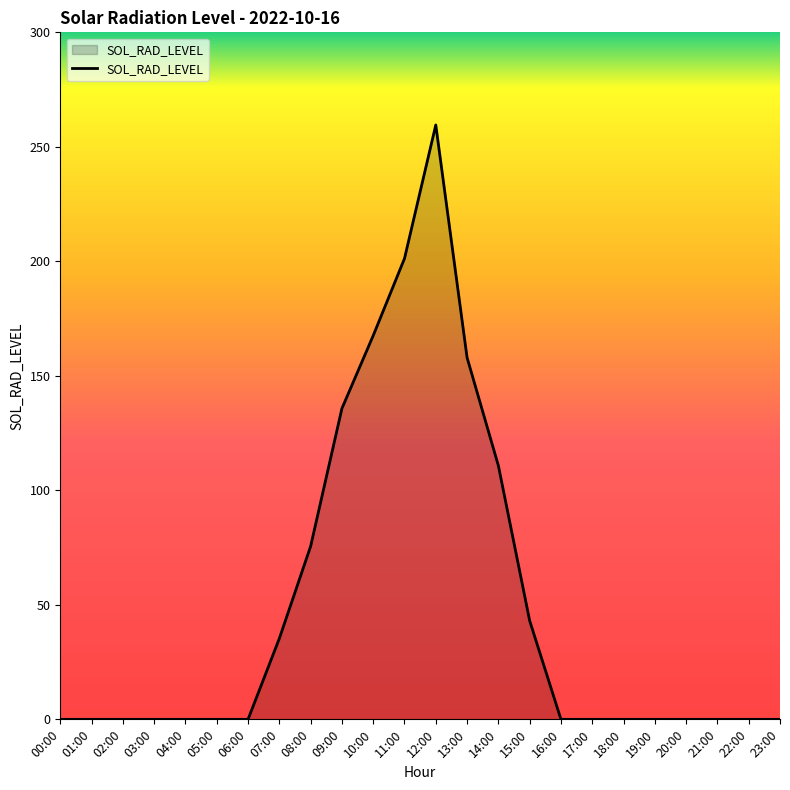

True or false: there are more than 0 points higher than both neighbors.

True